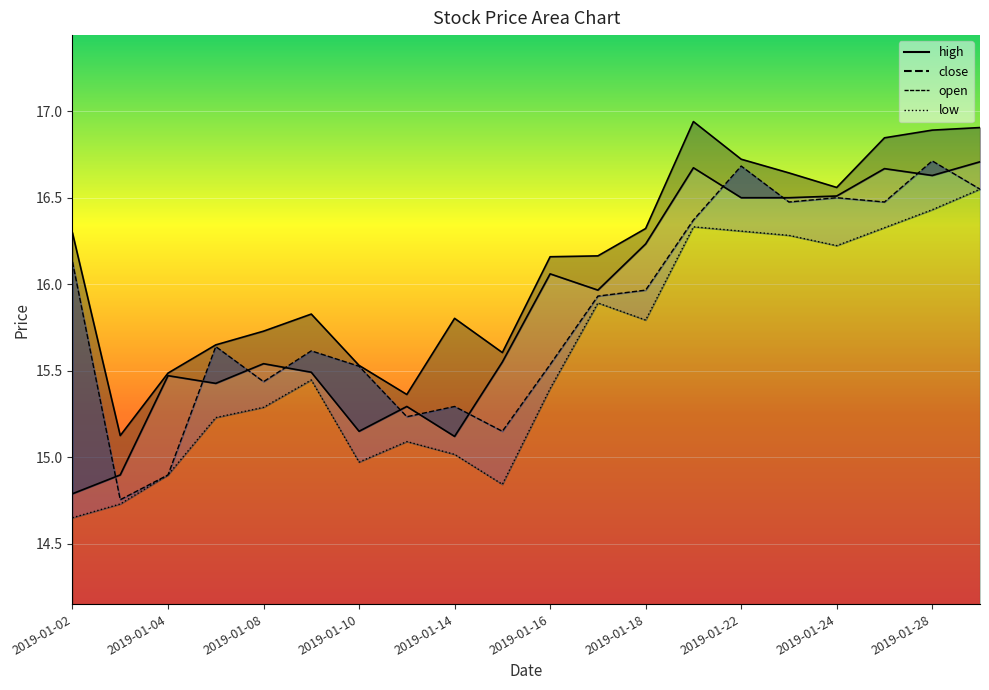

What is the maximum value for low_line?

16.6